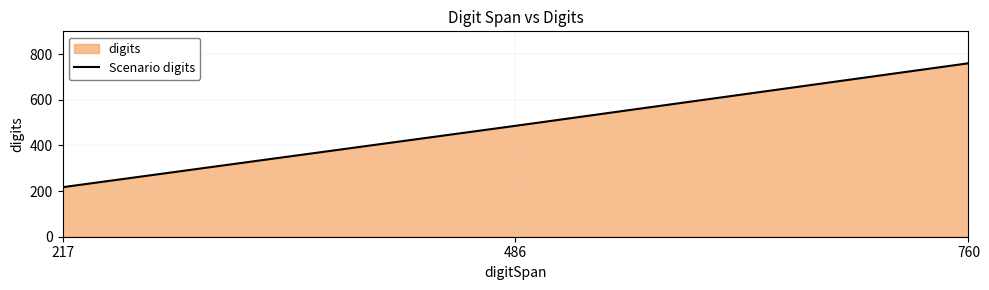

What is the maximum value shown in the chart?

760